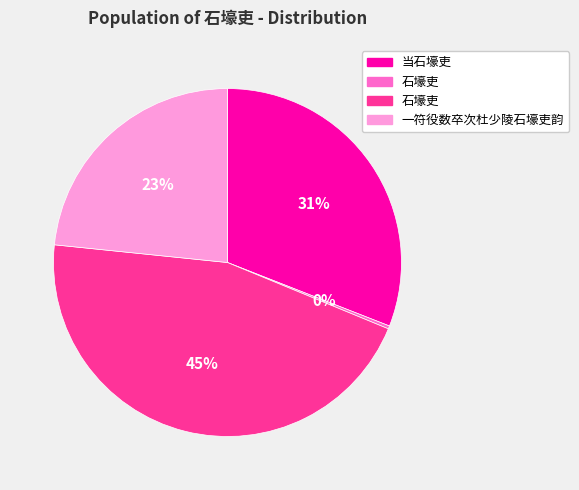

How many segments does this pie chart have?

4